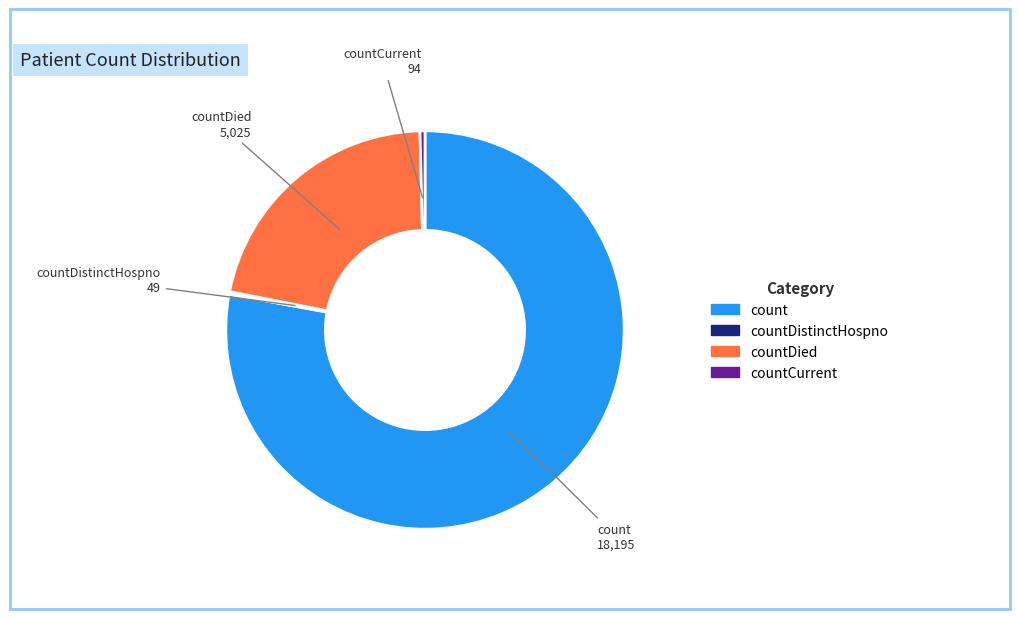

Does any single category account for the majority?

Yes